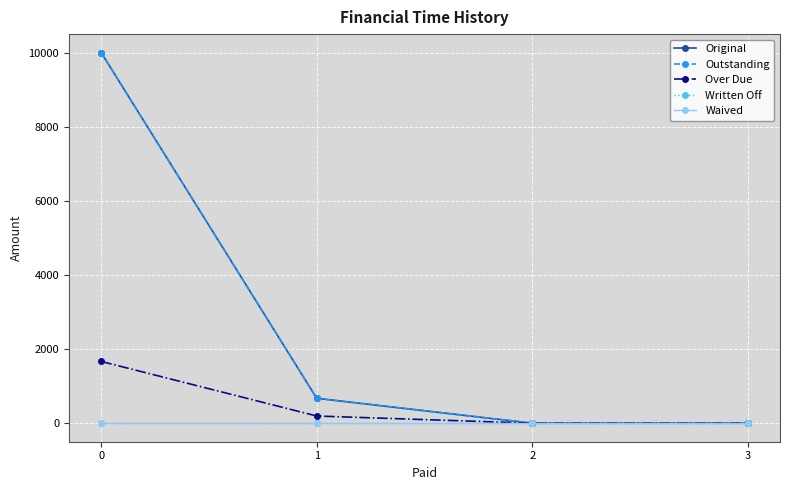

Is it true that Outstanding equals 15432.8 at 0?

False